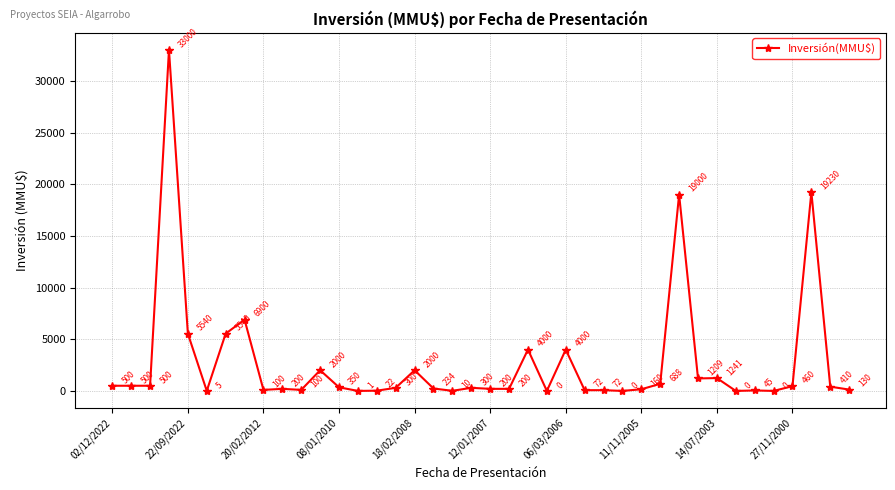

What is the greatest value displayed?

33000